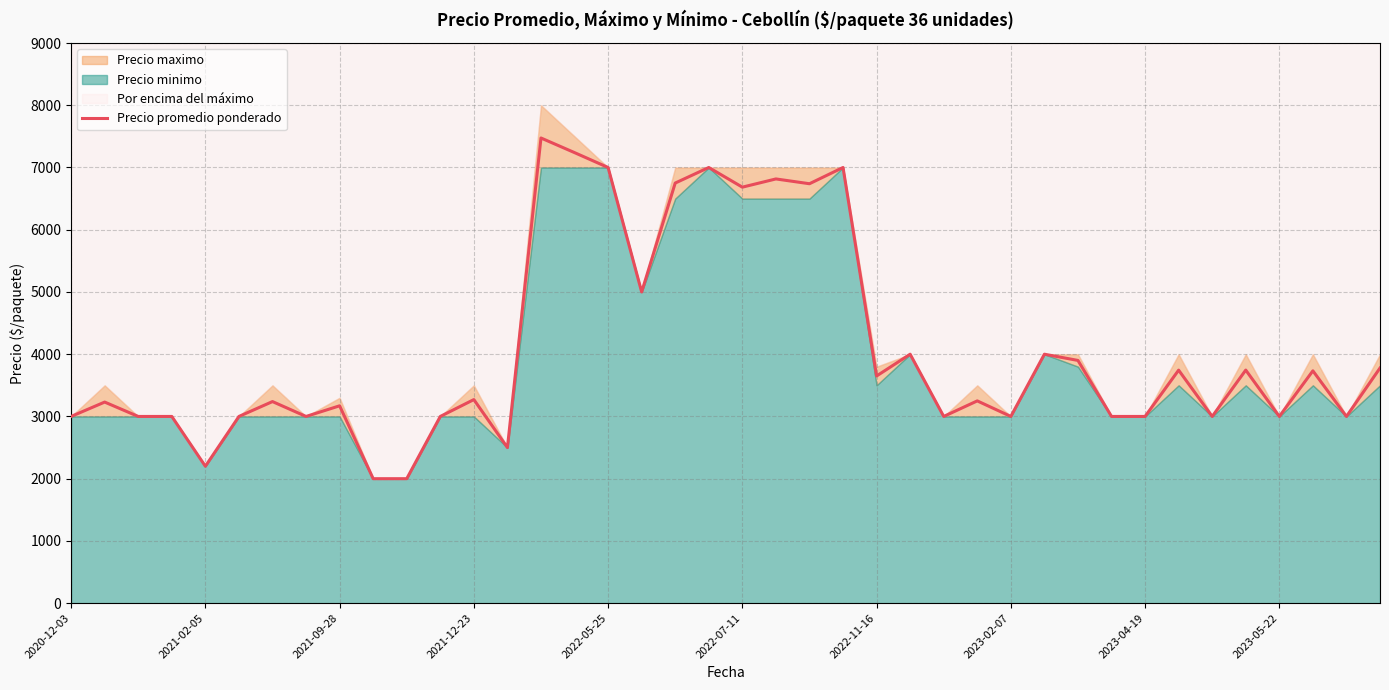

The value of Precio promedio ponderado at 2021-12-23 is 4747. True or false?

False